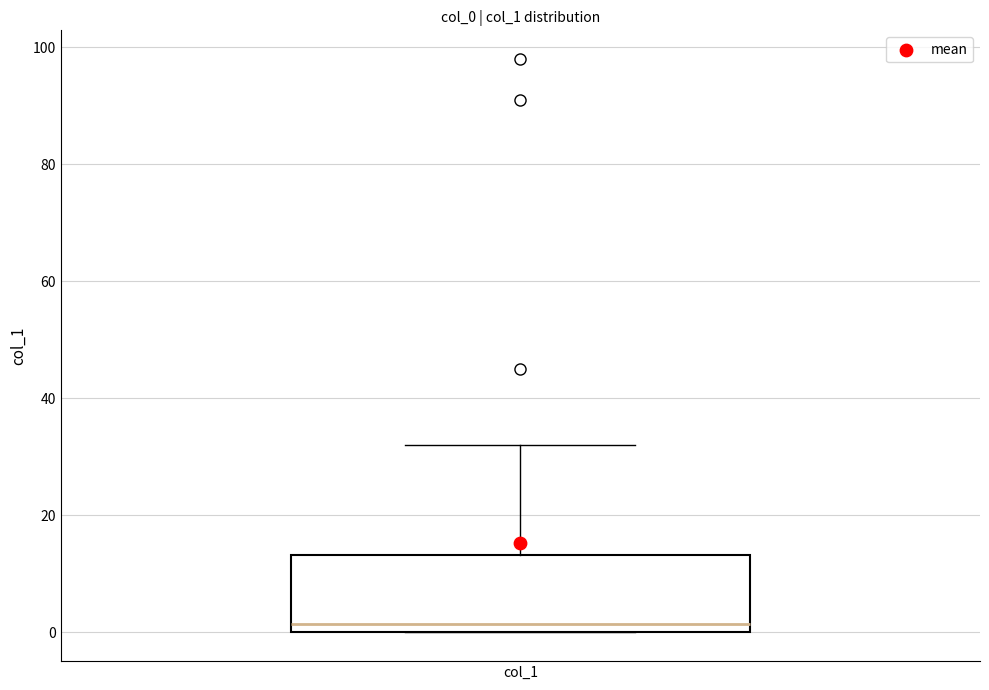

Read this box plot against the y-axis: the position of the median line, the range covered by the box, and the ends of both whiskers. The values are not printed on the chart, so give them approximately, as read against the axis.

median 2, box 0 to 14, whiskers 0 to 32